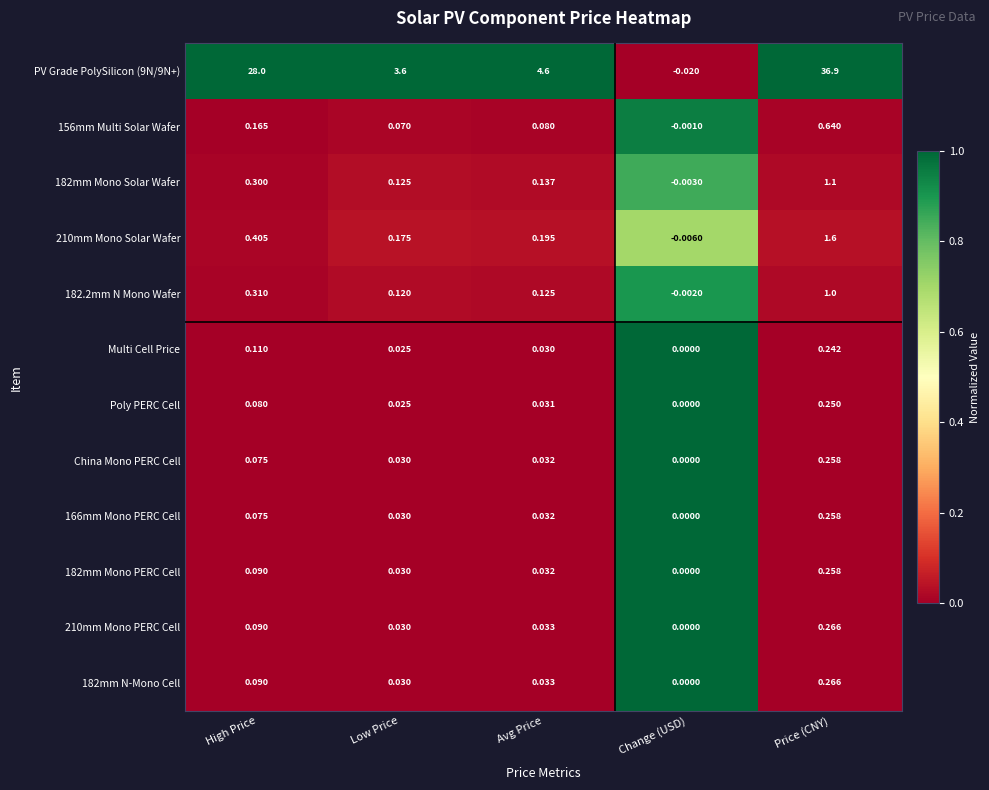

List the labels in order of 182mm Mono PERC Cell value, largest first.

Price (CNY), High Price, Avg Price, Low Price, Change (USD)